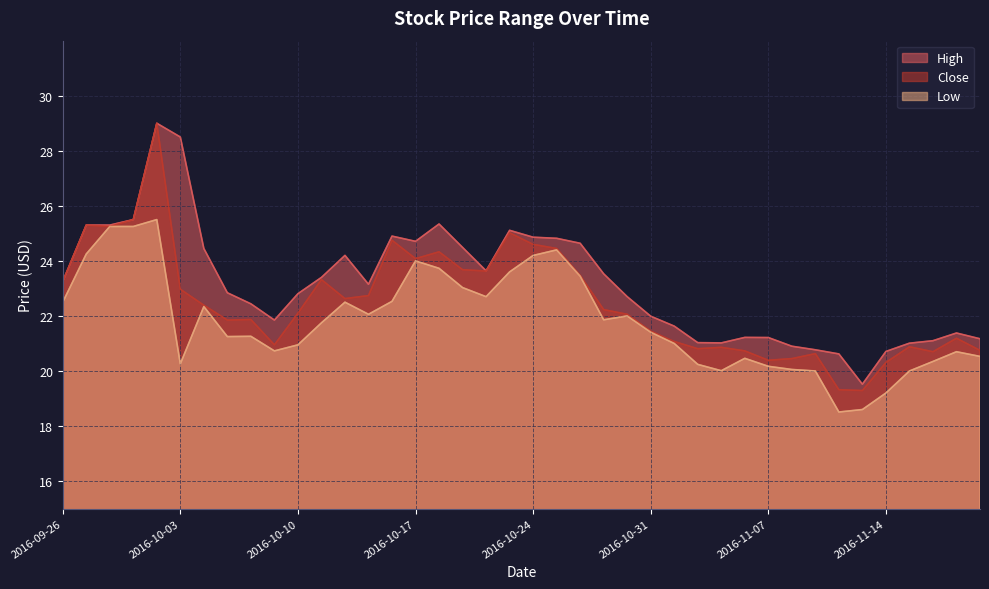

Which has a higher value, 2016-10-19 or 2016-10-17?

2016-10-17